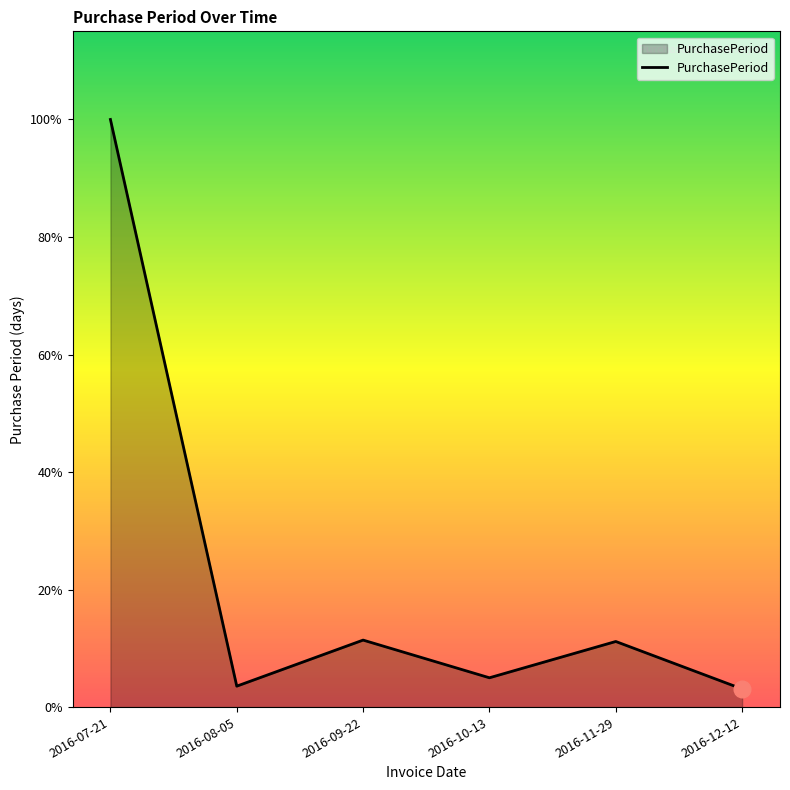

Between 2016-07-21 and 2016-09-22, which is larger?

2016-07-21